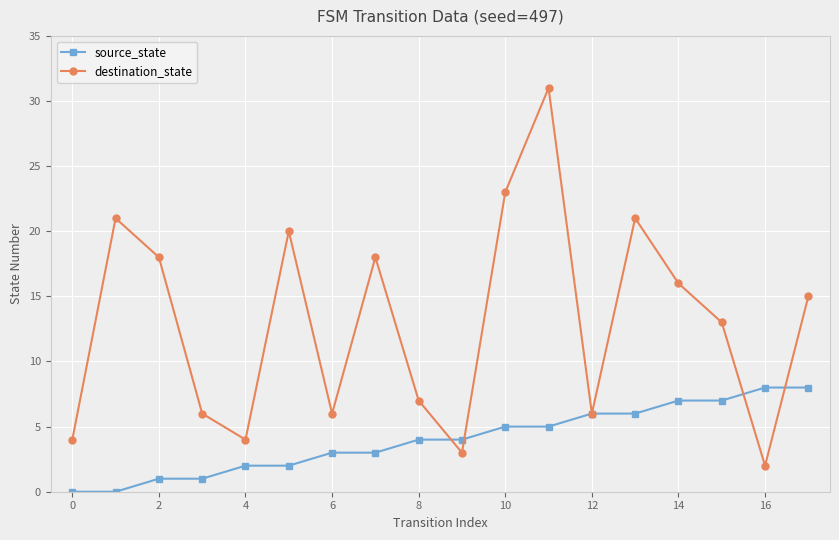

Reading right to left, transcribe all the data shown in this chart.

source_state: 8	8	7	7	6	6	5	5	4	4	3	3	2	2	1	1	0	0
destination_state: 15	2	13	16	21	6	31	23	3	7	18	6	20	4	6	18	21	4